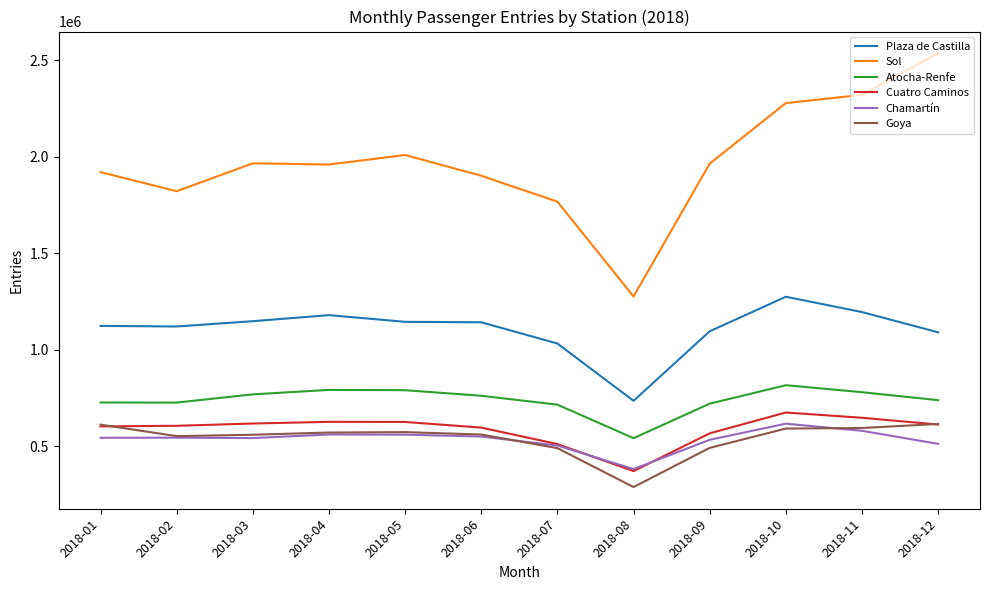

What is the average value of the Chamartín series?

535546